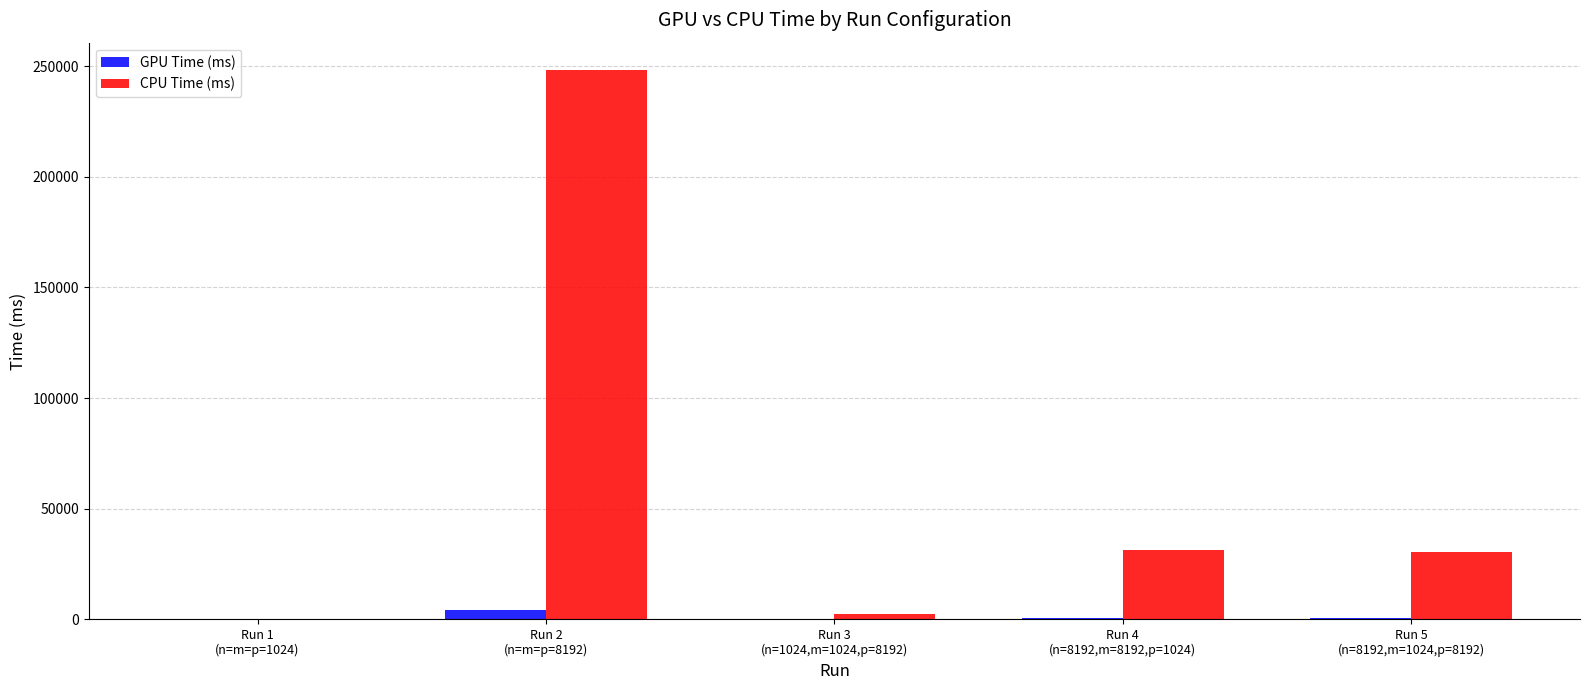

At which category is the sum across all series the highest?

Run 2
(n=m=p=8192)